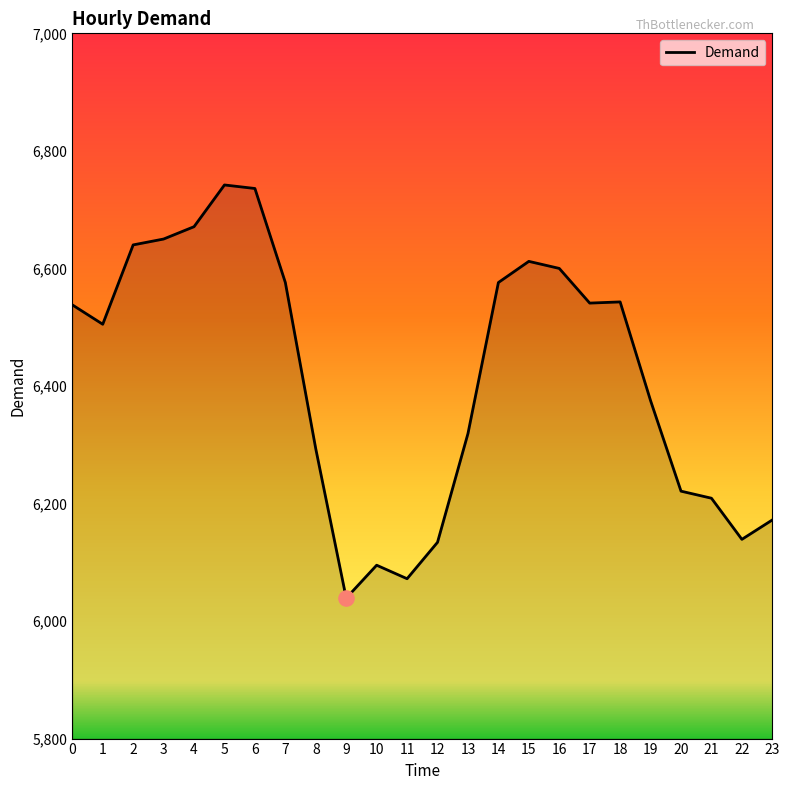

What is the change in value from 6 to 11?

-664